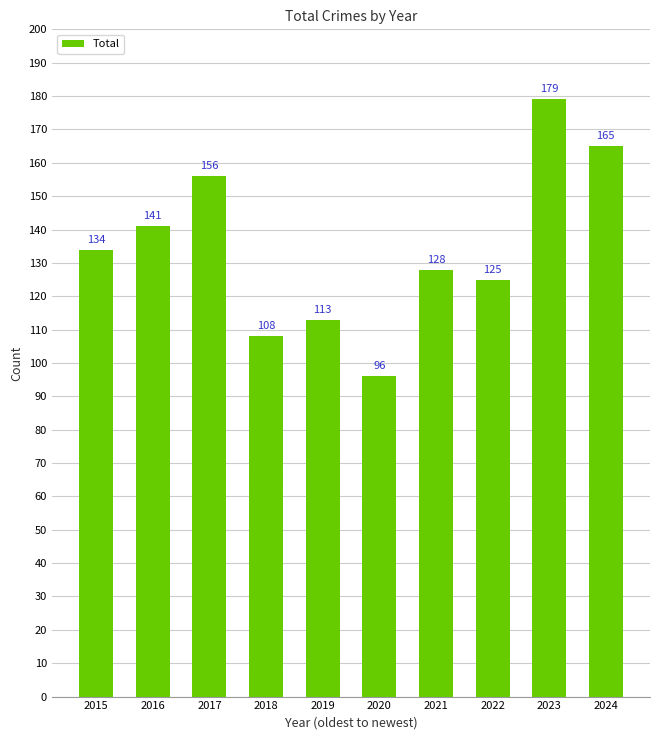

Rank the categories by value from lowest to highest.

2020, 2018, 2019, 2022, 2021, 2015, 2016, 2017, 2024, 2023